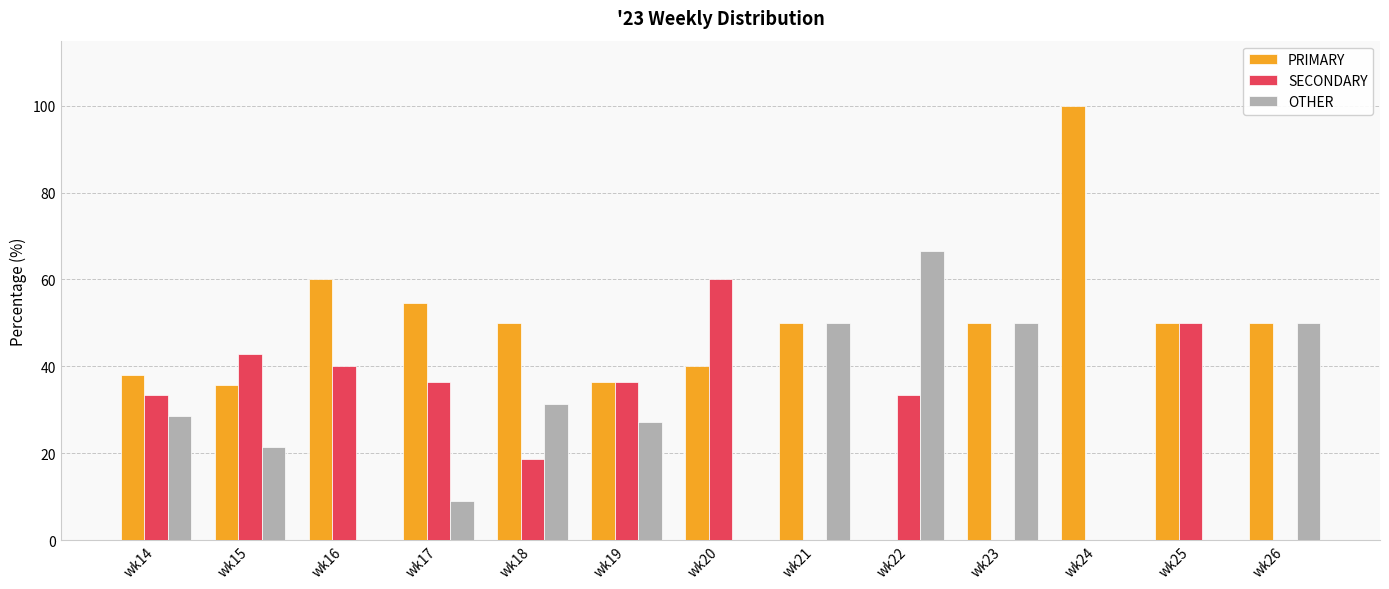

Which category has the highest value across all series?

wk24